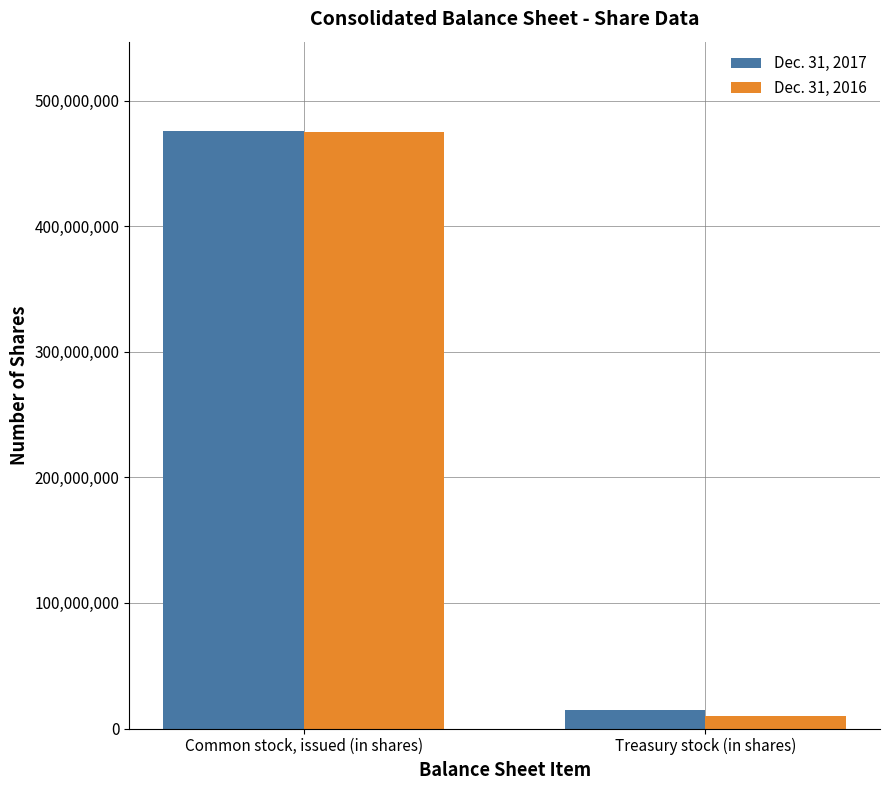

What is the total value across all series at Treasury stock (in shares)?

24828606